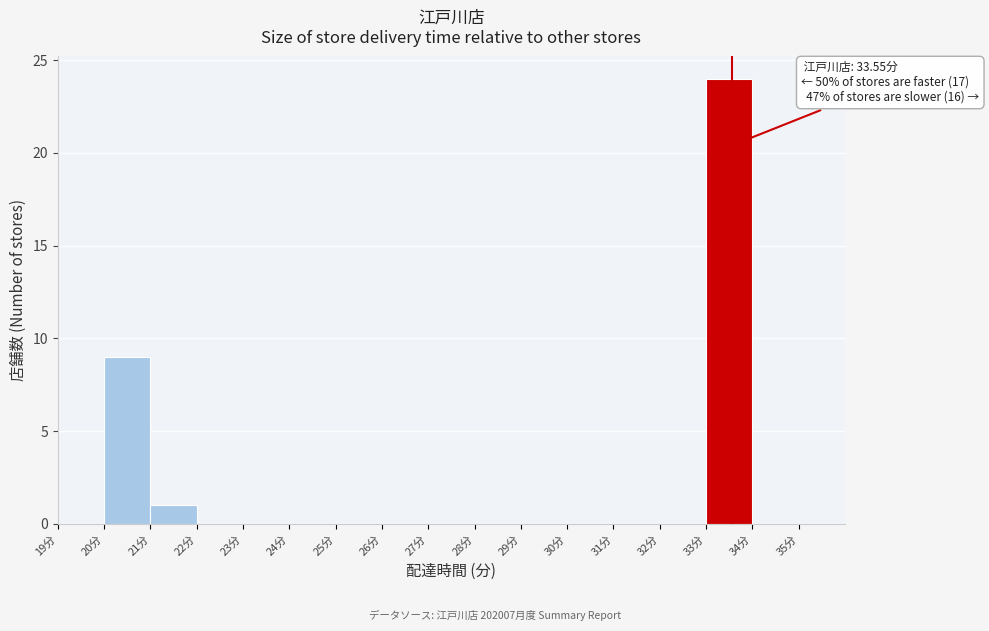

Which range on the x-axis has the tallest bar?

33 to 34